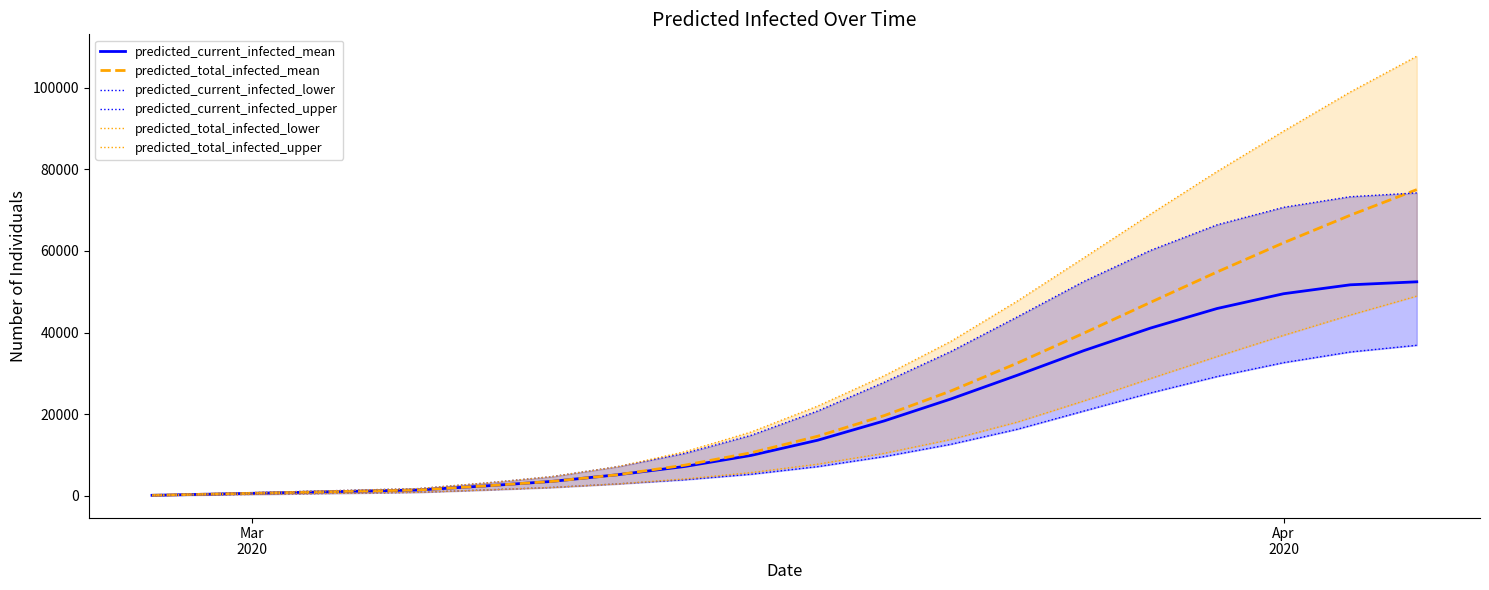

Reading right to left, list all the values displayed in this chart.

predicted_current_infected_mean: 52438	51703	49523	45900	41110	35598	29567	23745	18380	13652	9932	7211	5206	3557	2447	1462	1137	812	487	162
predicted_total_infected_mean: 75010	68733	61997	54851	47408	39876	32537	25701	19679	14627	10582	7535	5206	3557	2447	1462	1137	812	487	162
predicted_current_infected_lower: 36896	35258	32646	29248	25229	20808	16340	12653	9647	7188	5325	3969	2958	2077	1458	900	700	500	300	100
predicted_current_infected_upper: 74202	73276	70681	66395	60134	52544	43853	35371	27836	20810	14854	10411	7189	4718	3153	1800	1400	1000	600	200
predicted_total_infected_lower: 48935	44295	39333	34144	28758	23276	18093	13833	10447	7788	5725	4169	2958	2077	1458	900	700	500	300	100
predicted_total_infected_upper: 107658	98904	89338	79448	69007	58323	47734	37849	29436	22010	15654	10811	7189	4718	3153	1800	1400	1000	600	200